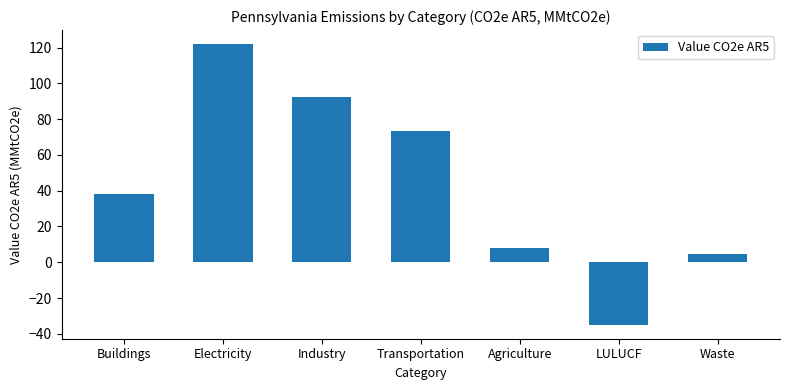

What is the smallest value displayed?

-34.9